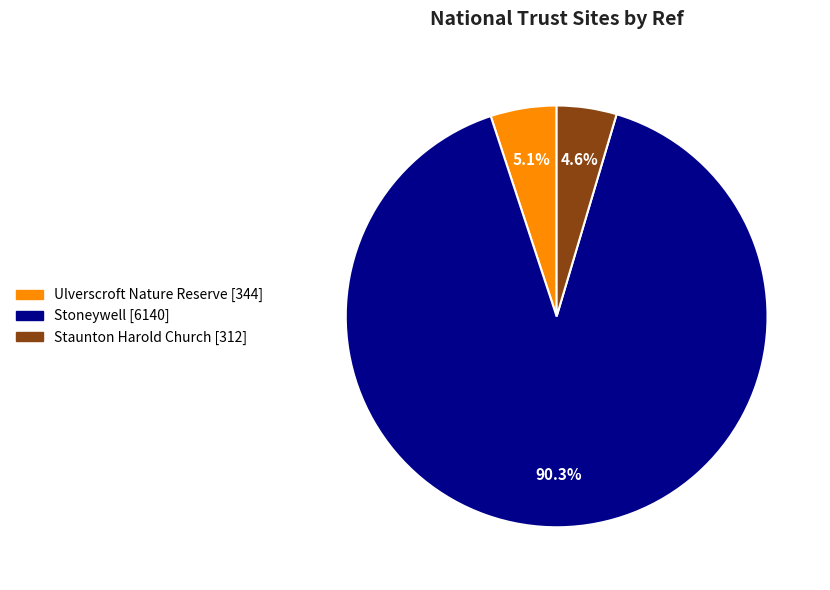

What percentage is the Ulverscroft Nature Reserve slice, to the nearest percent?

5%